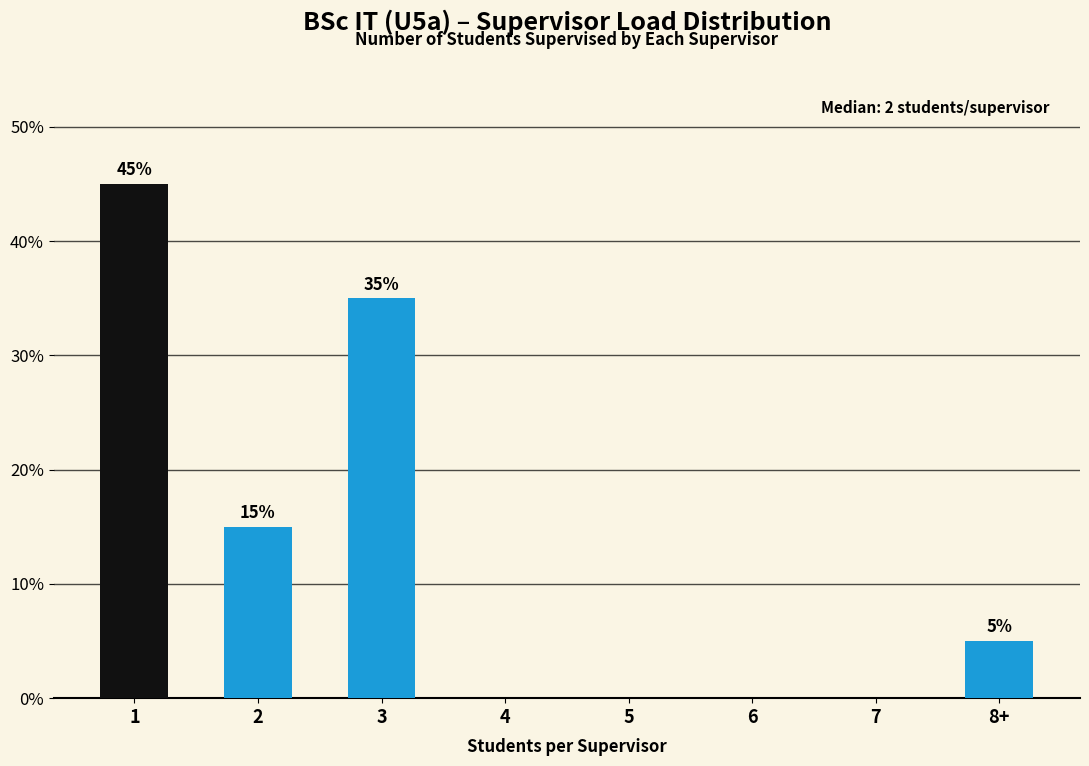

Reading right to left, extract all data points from this chart.

8+=5	7=0	6=0	5=0	4=0	3=35	2=15	1=45